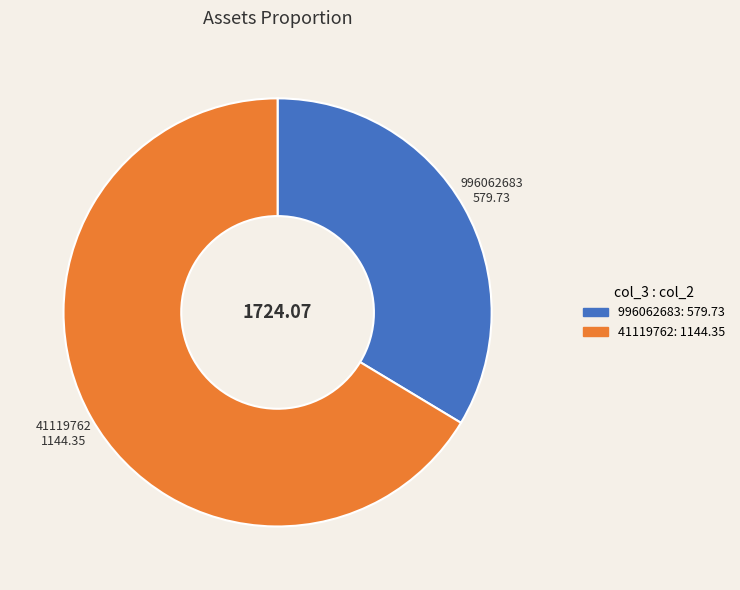

Is there a majority slice in this chart?

Yes